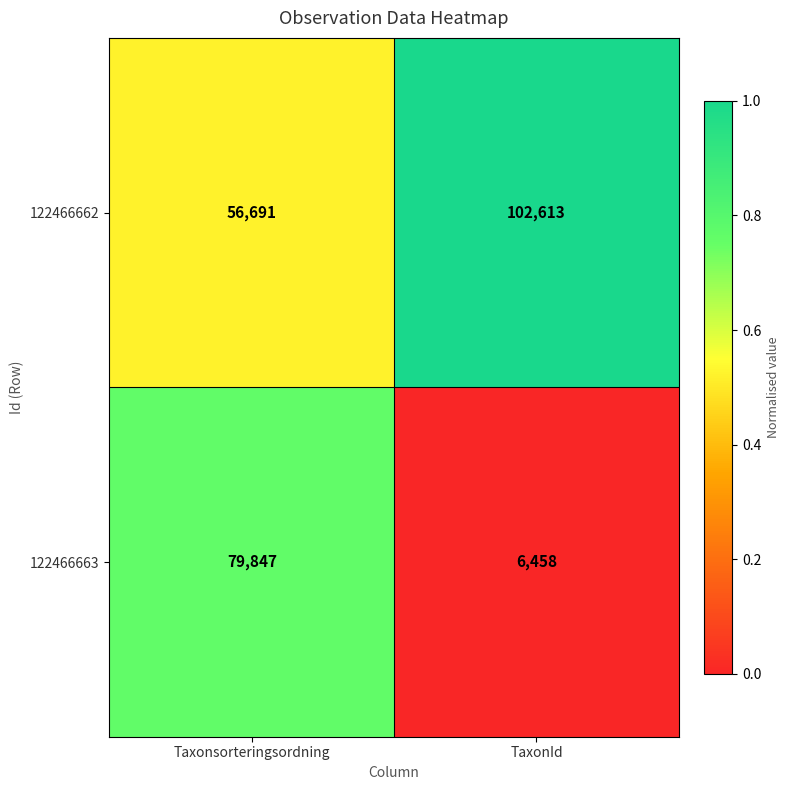

At which label is 122466663 closest to 43152?

TaxonId